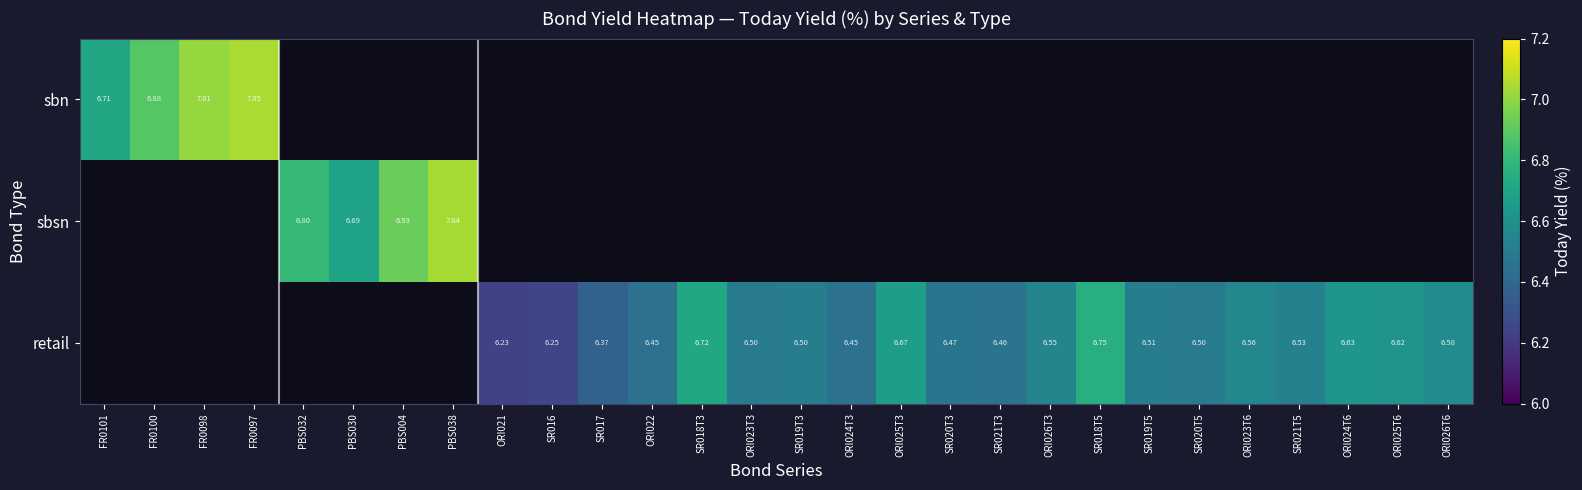

Which category has the lowest value across all series?

ORI021